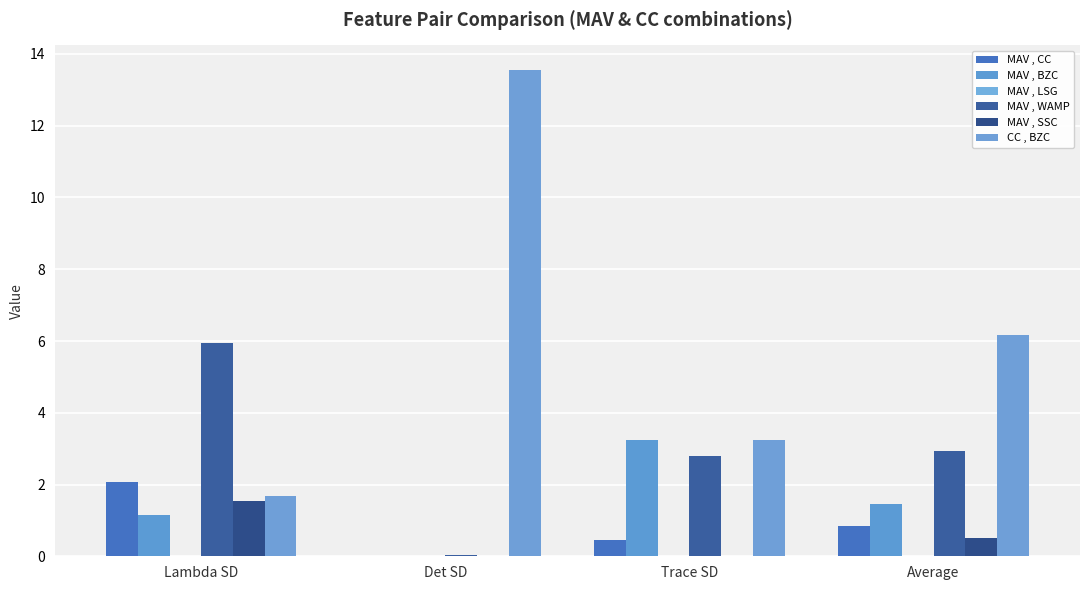

Which series changed the most between Det SD and Average?

CC , BZC